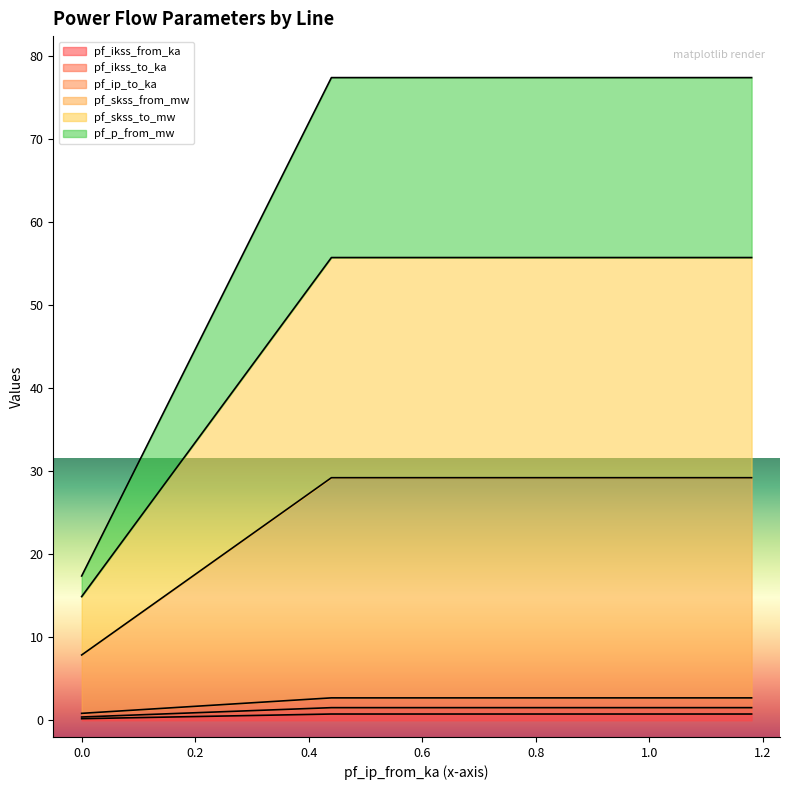

How many values in the pf_p_from_mw series are below 2?

1